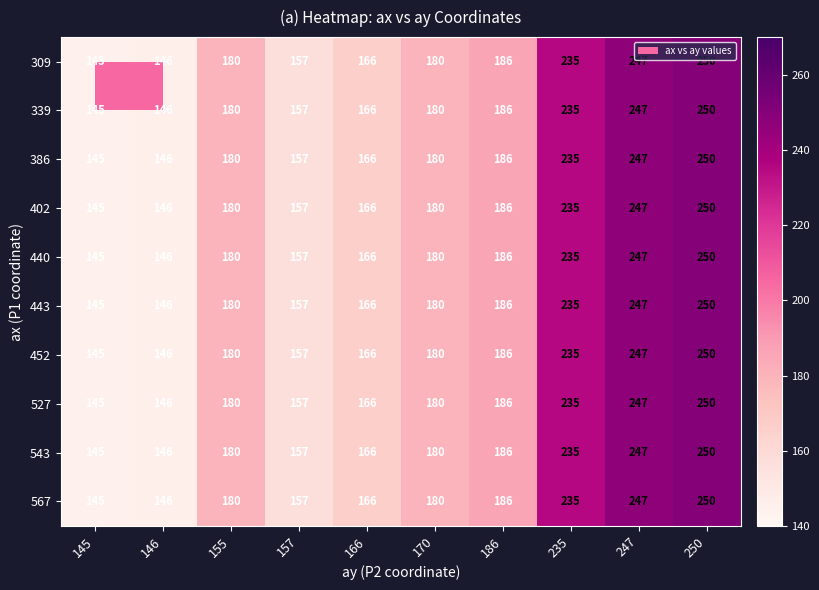

Which category has the highest value in the 339 series?

250